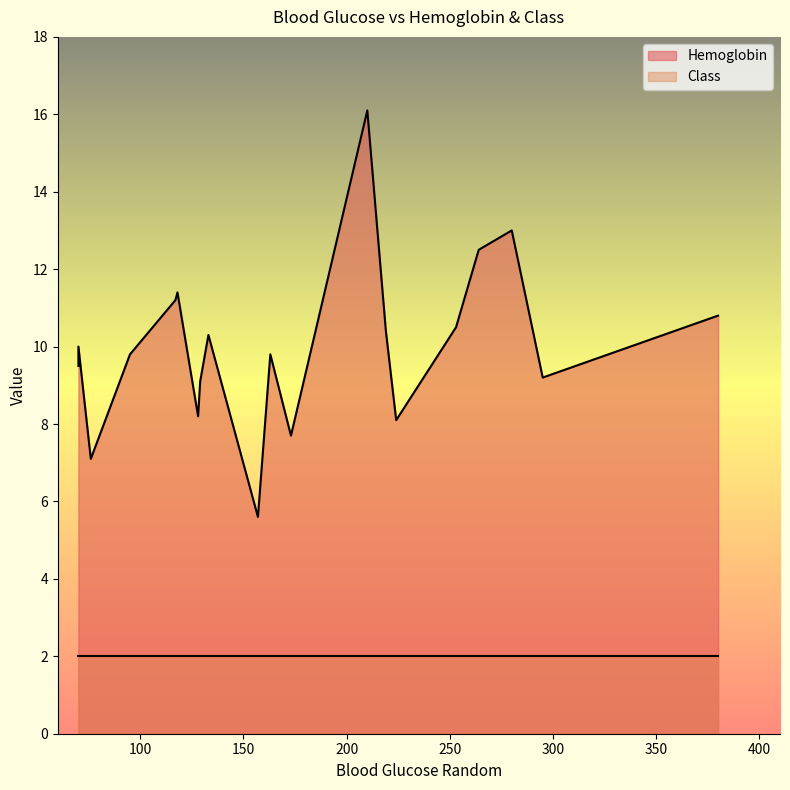

Between 224 and 128, which series saw the biggest shift?

Hemoglobin